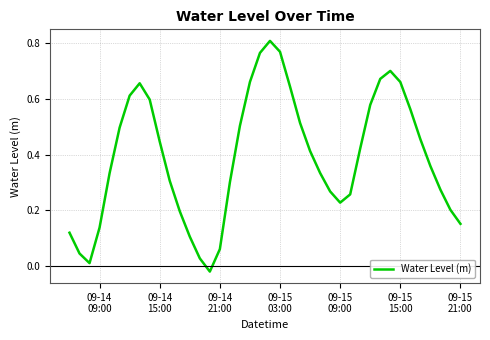

What is the average value?

0.4